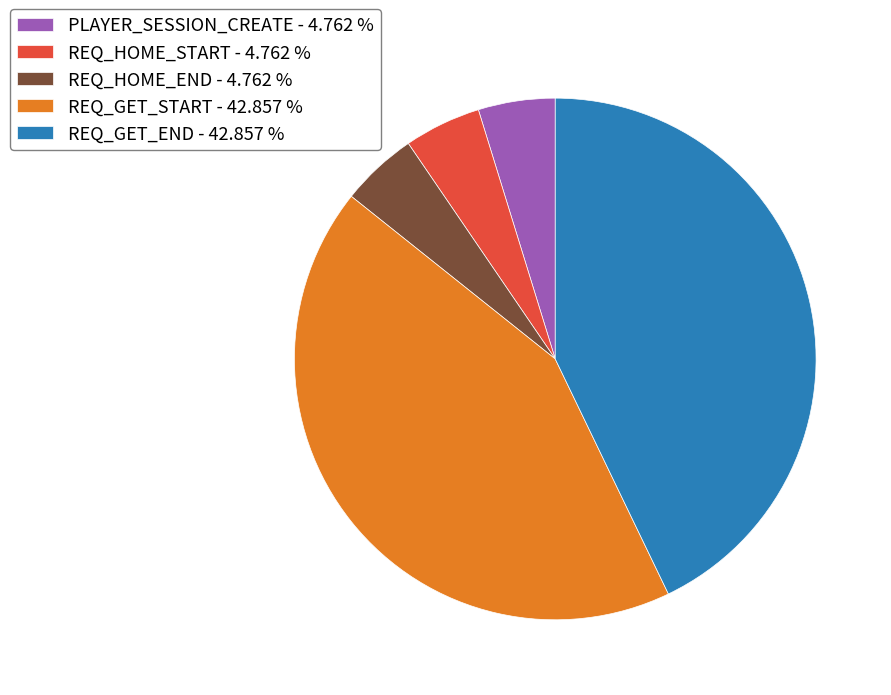

Do PLAYER_SESSION_CREATE and REQ_GET_START together represent more than half of the pie?

No